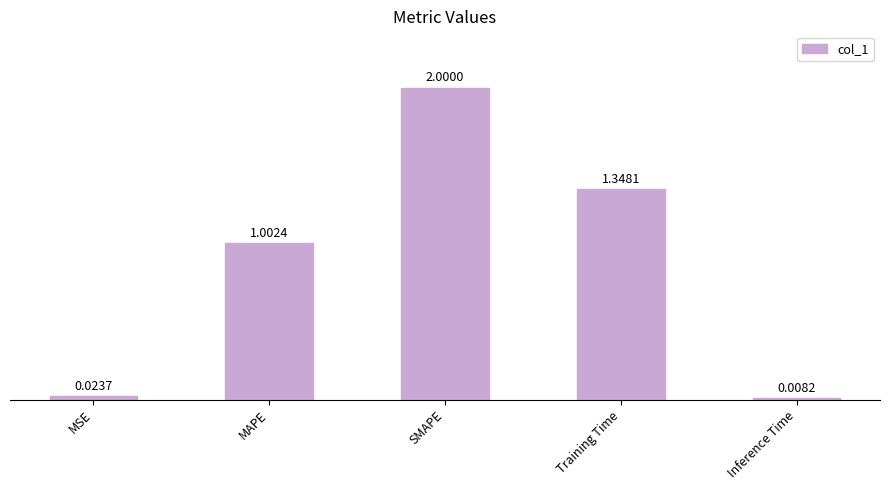

What is the average value?

0.9